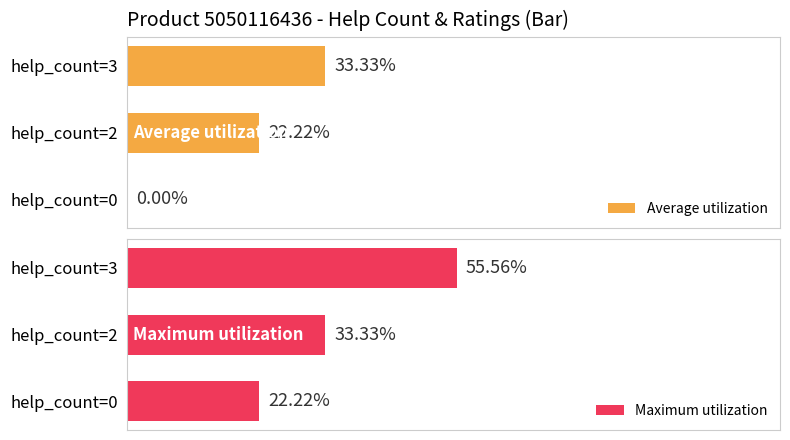

Which has a higher value, help_count=3 or help_count=0?

help_count=3